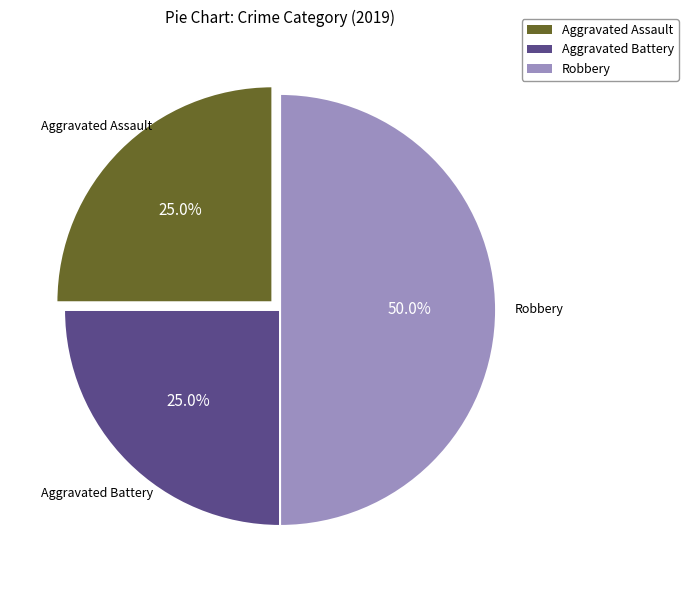

Is Aggravated Battery the majority of the pie?

No